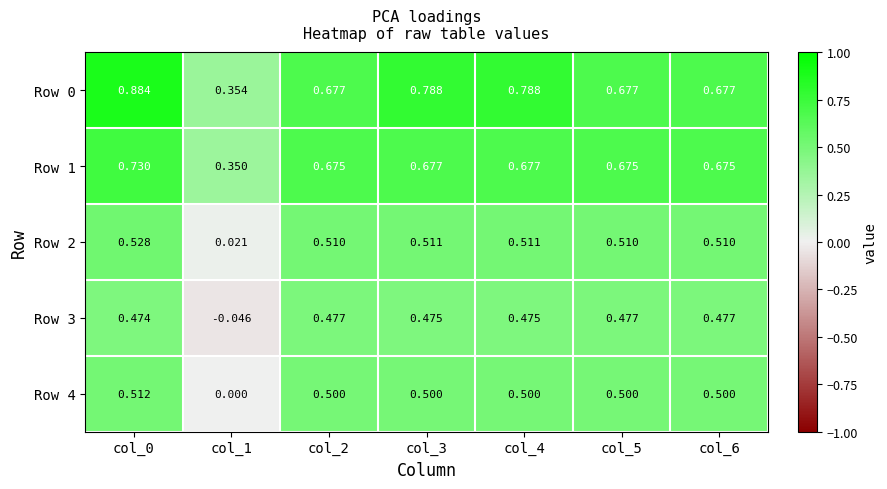

Is the value of Row 2 at col_3 greater than the value of Row 1 at col_1?

Yes